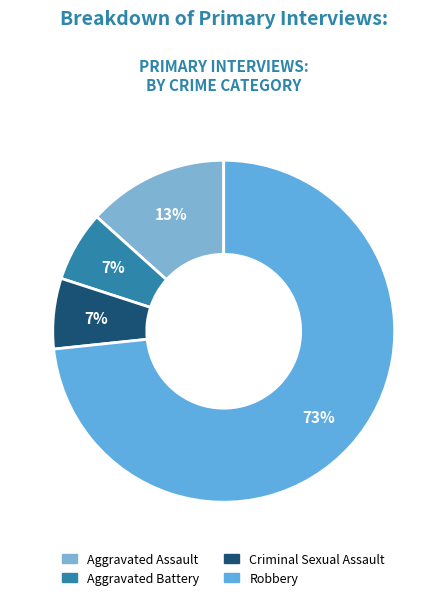

Is it true that Aggravated Assault is 2% of the pie?

False